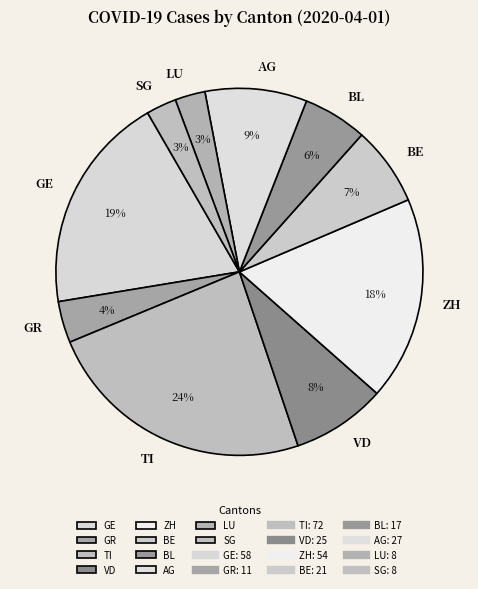

Is it true that AG is 1% of the pie?

False